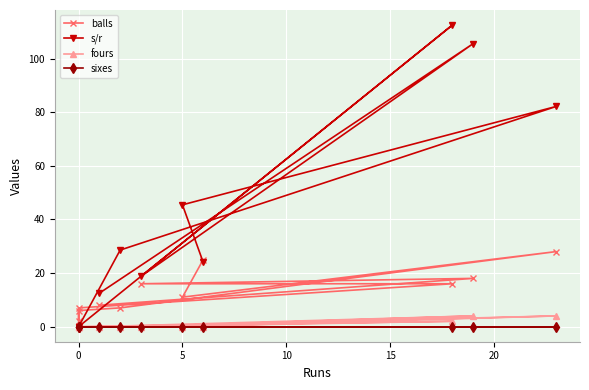

True or false: sixes and balls intersect in this chart.

False